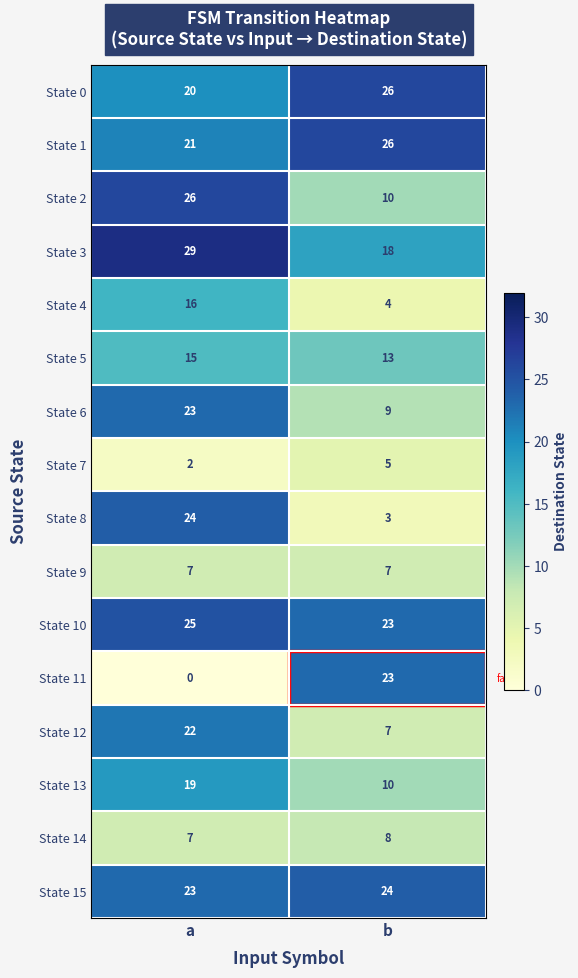

Where is State 11 nearest to the value 11?

a